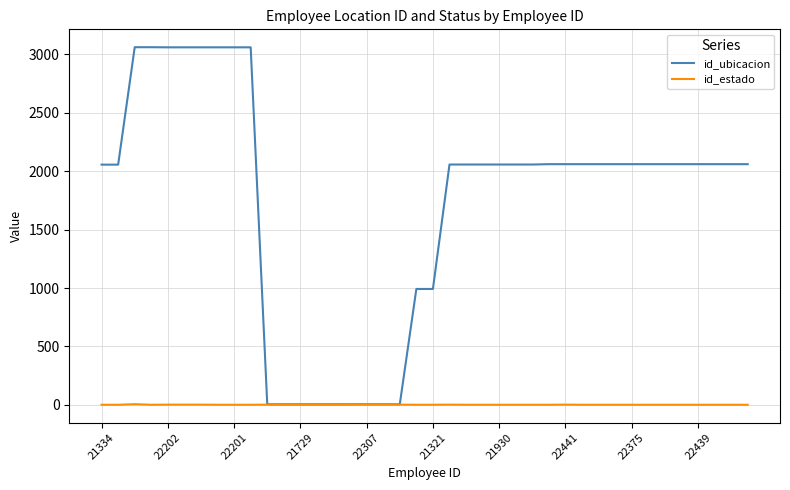

Rank the series by their maximum value, from lowest to highest.

id_estado, id_ubicacion